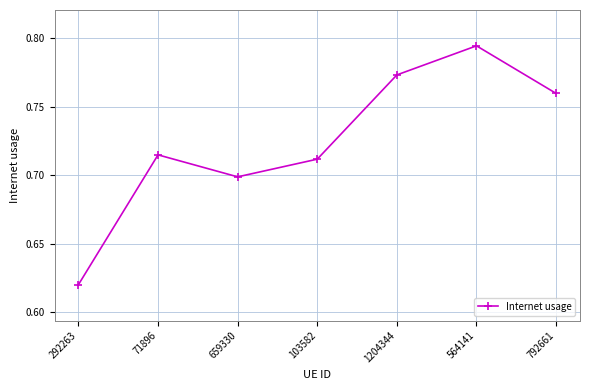

List the labels in order of value, largest first.

564141, 1204344, 792661, 71896, 103582, 659330, 292263